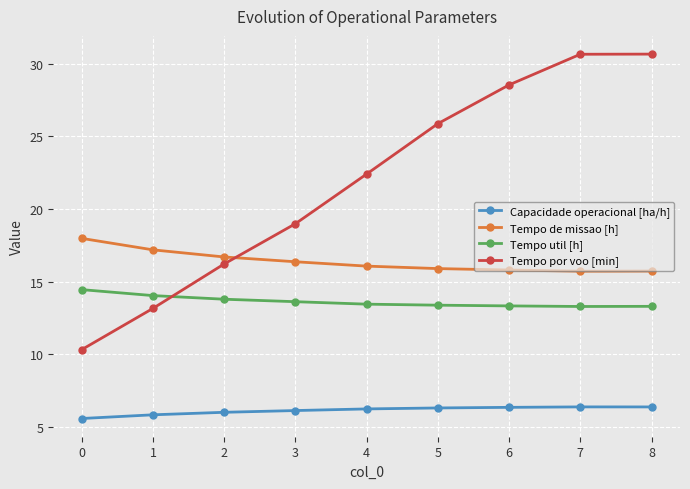

What is the sum of the Capacidade operacional [ha/h] values at 5 and 7?

12.7